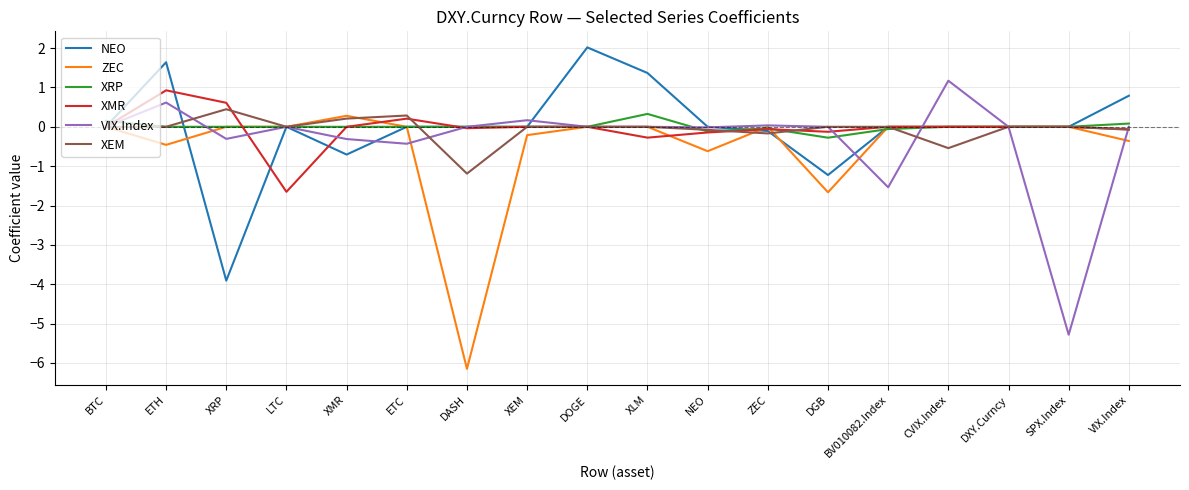

What is the difference between the maximum and minimum values in the XRP series?

0.6